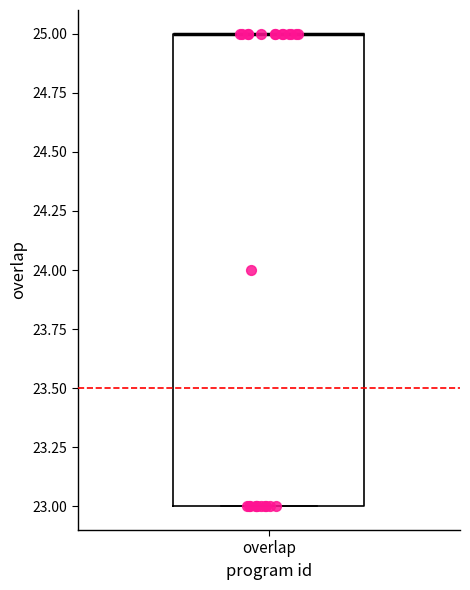

Where is the upper edge of the box for overlap on the y-axis? The values are not printed on the chart, so give them approximately, as read against the axis.

25